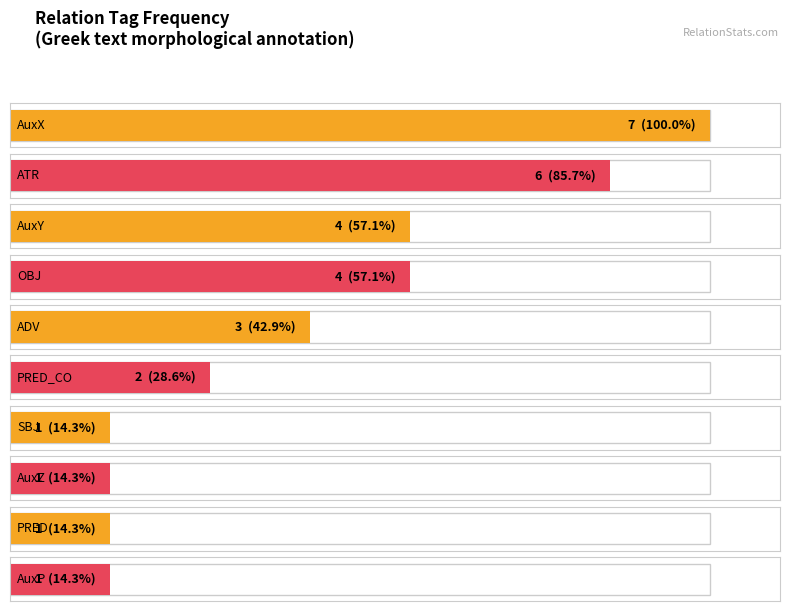

How many bars are there in total?

10